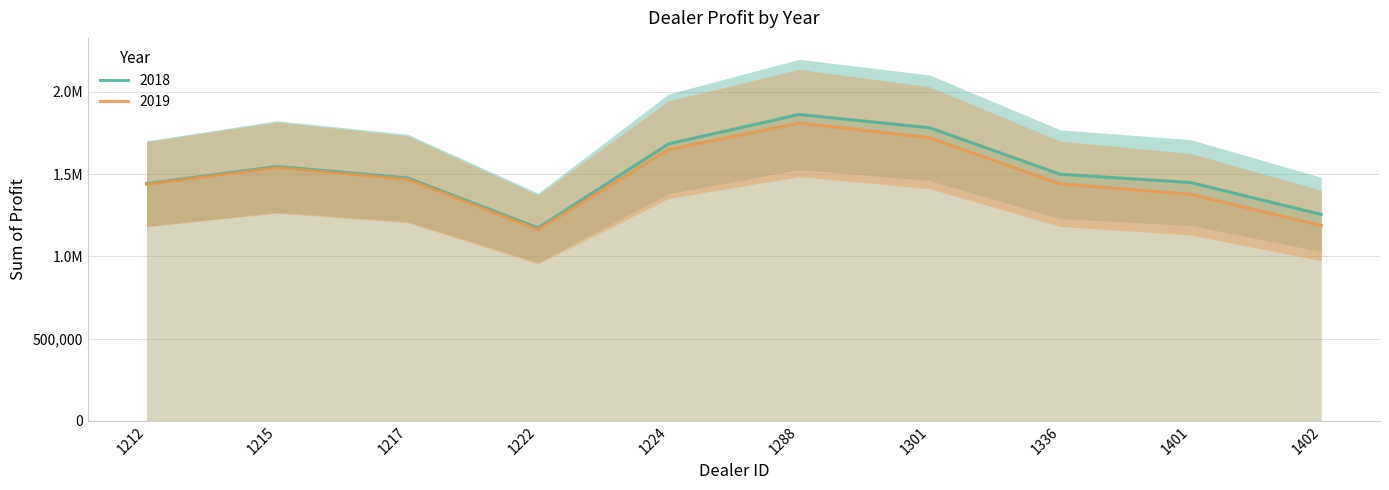

Rank the series at 1224 from lowest to highest value.

2019, 2018